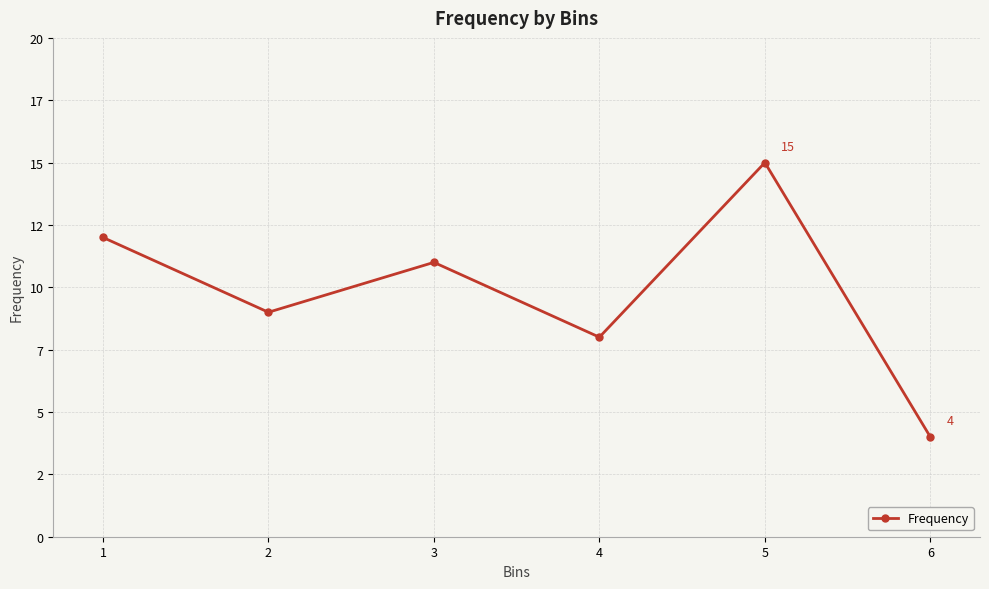

Does the chart have visible grid lines?

Yes